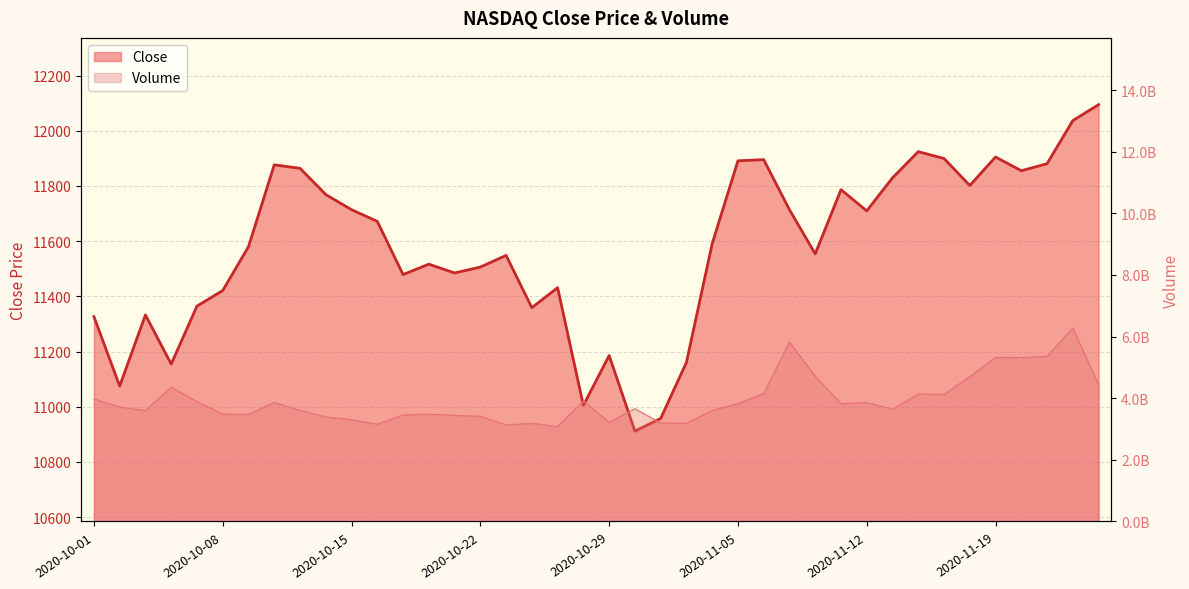

At which label does Close first exceed 11590?

2020-10-12